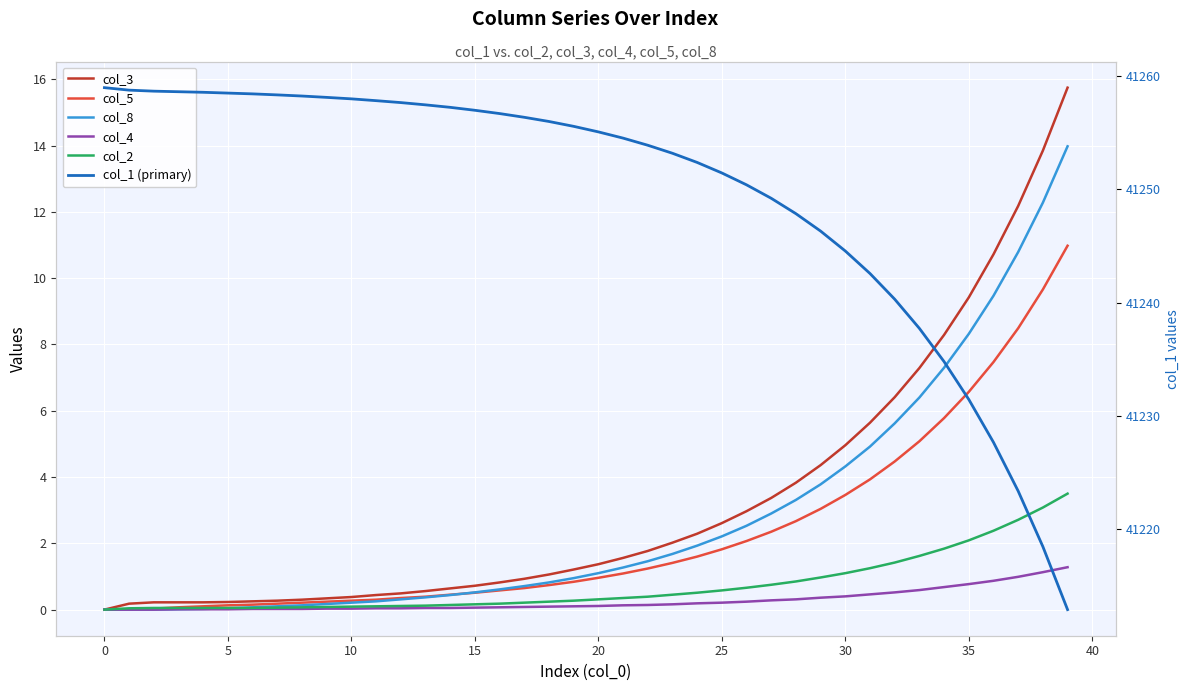

True or false: col_2 and col_3 cross at least once.

False